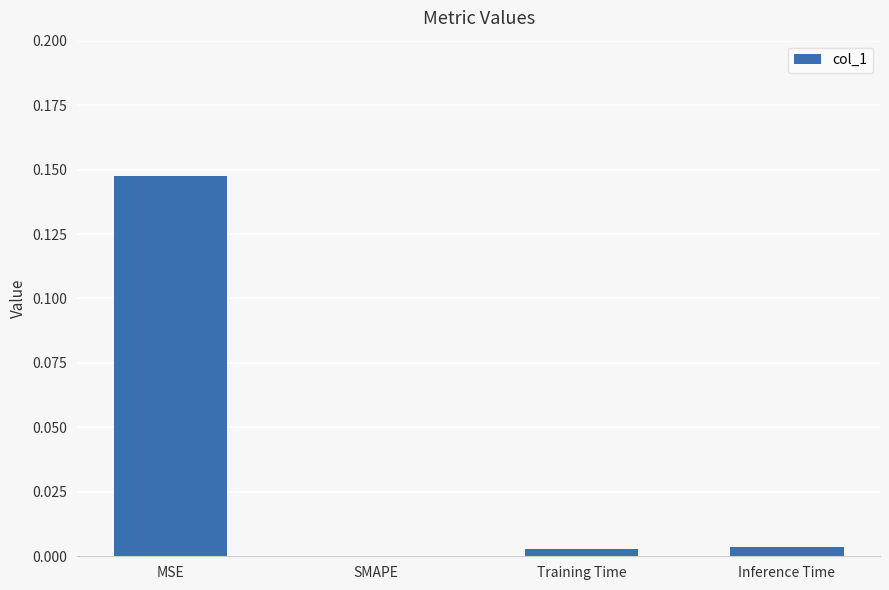

Between MSE and Training Time, which is larger?

MSE